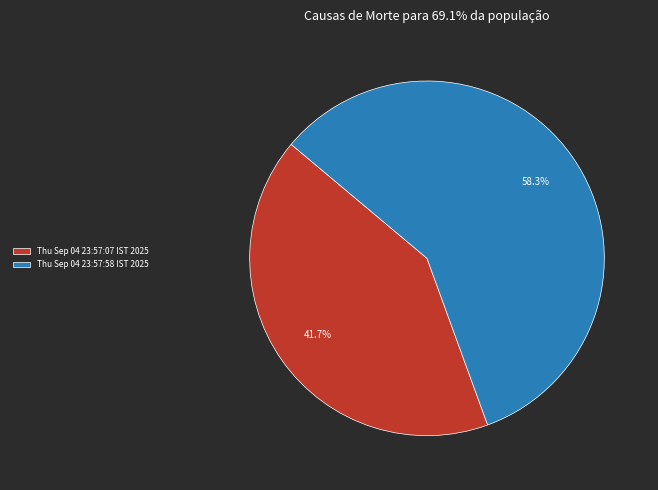

How many segments does this pie chart have?

2